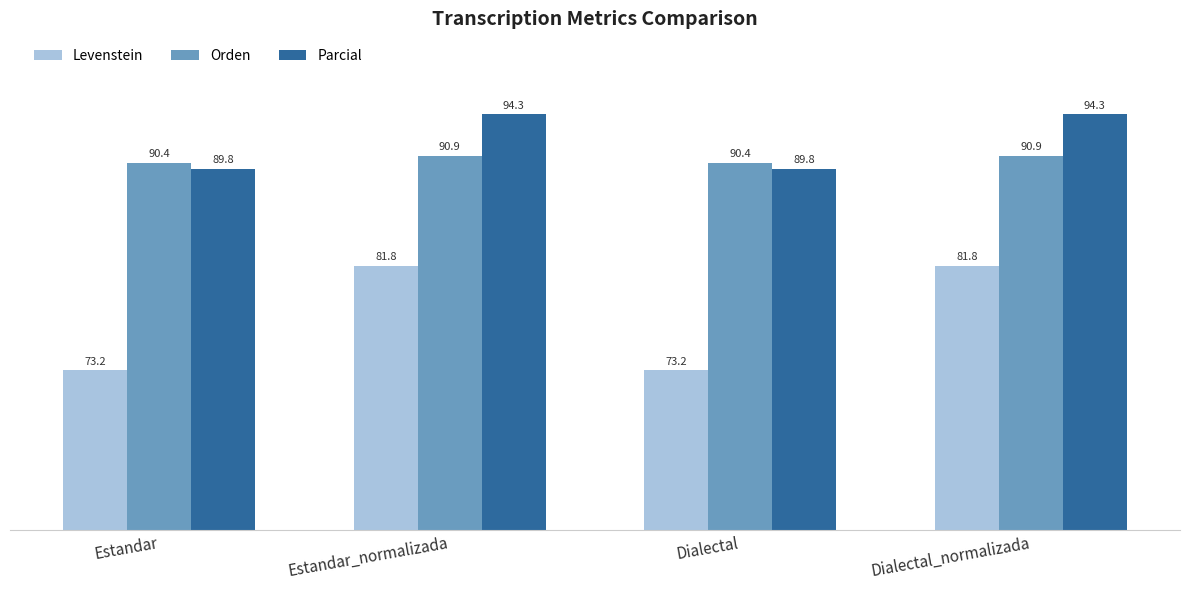

Is the value of Levenstein at Dialectal greater than the value of Orden at Estandar?

No